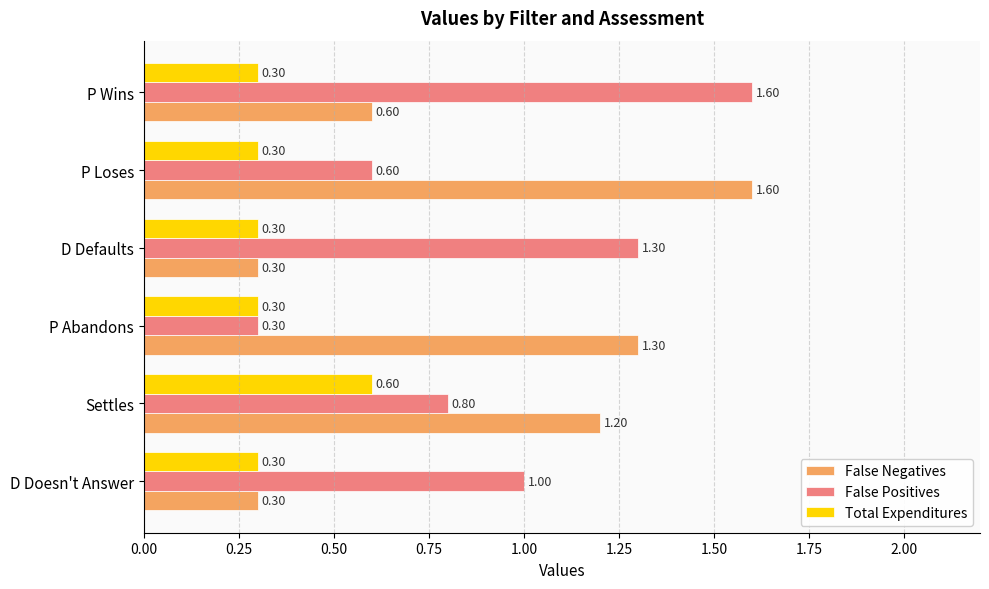

At which label is False Positives closest to 0?

P Abandons